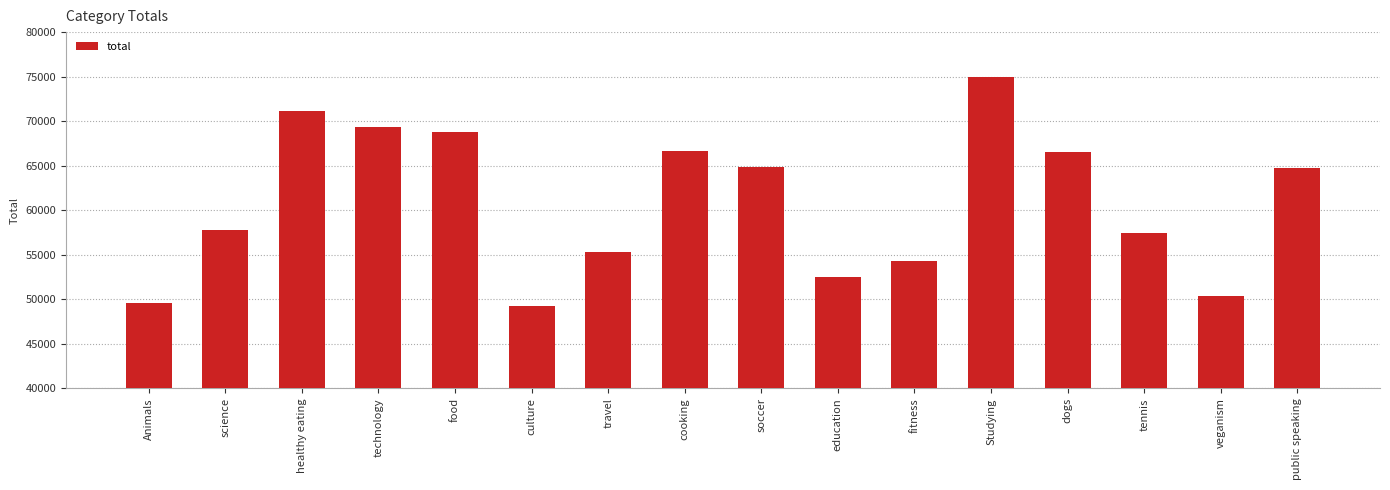

Is it true that the value at Animals is 49619?

True